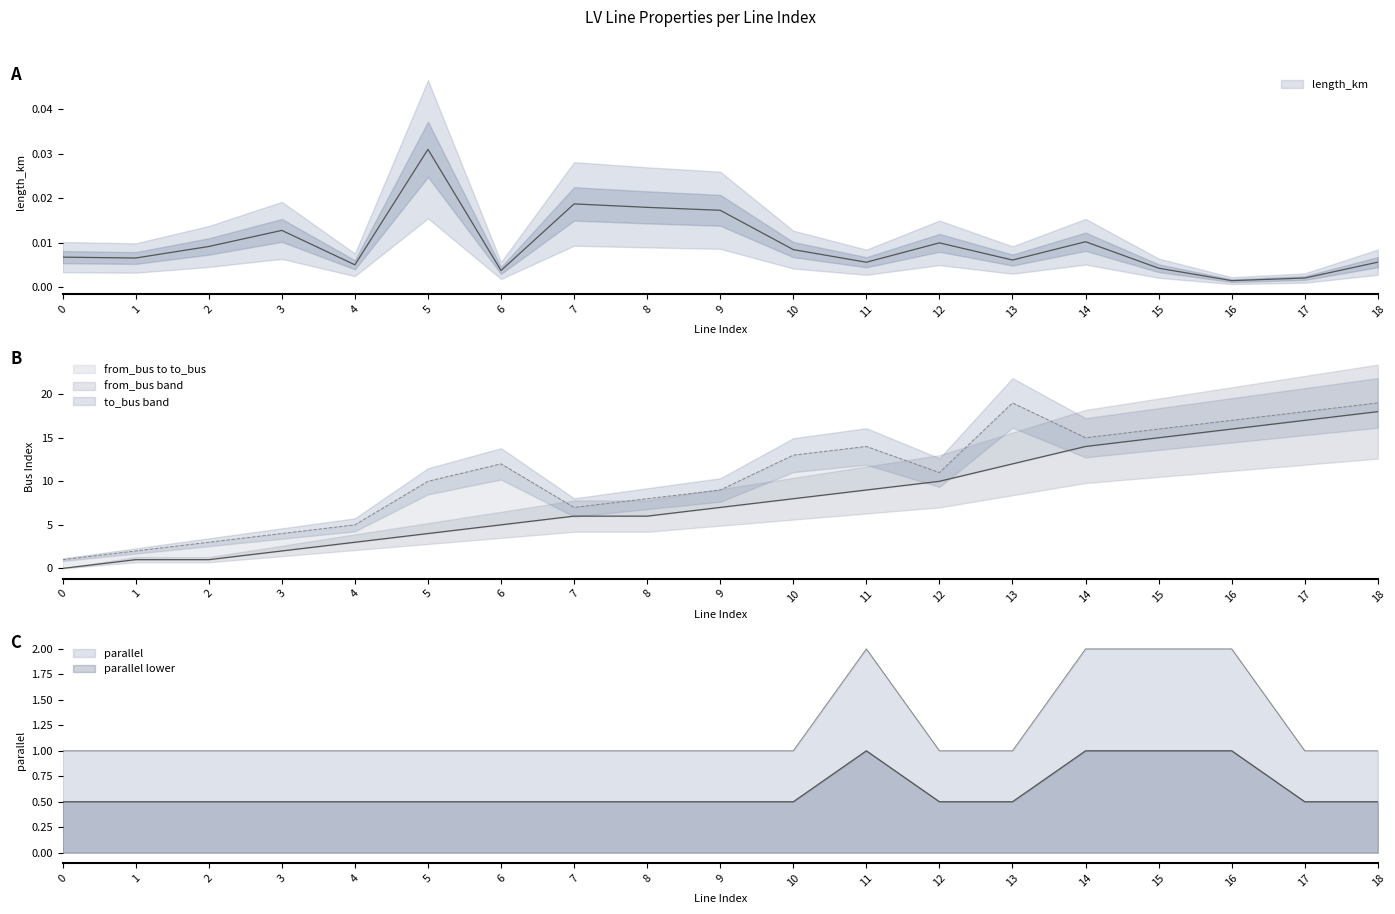

What is the spread (max minus min) of values at 12?

11.0